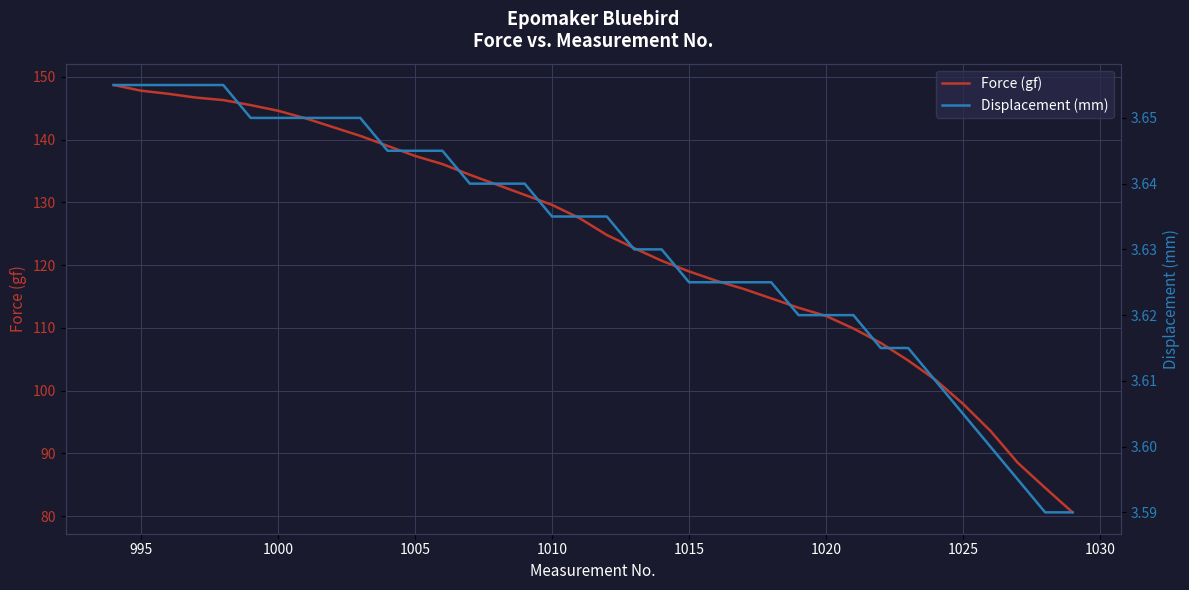

The Force (gf) series shows 119.0 at 1015. True or false?

True